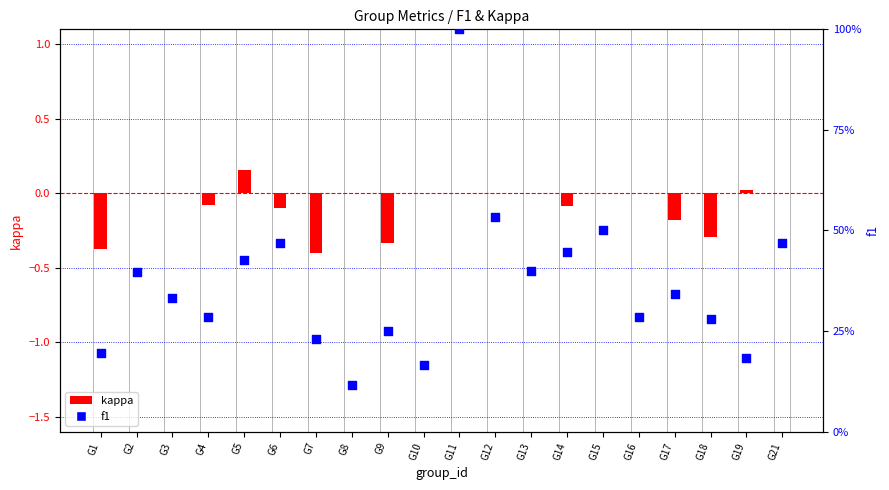

Which series has the largest total across all categories?

f1